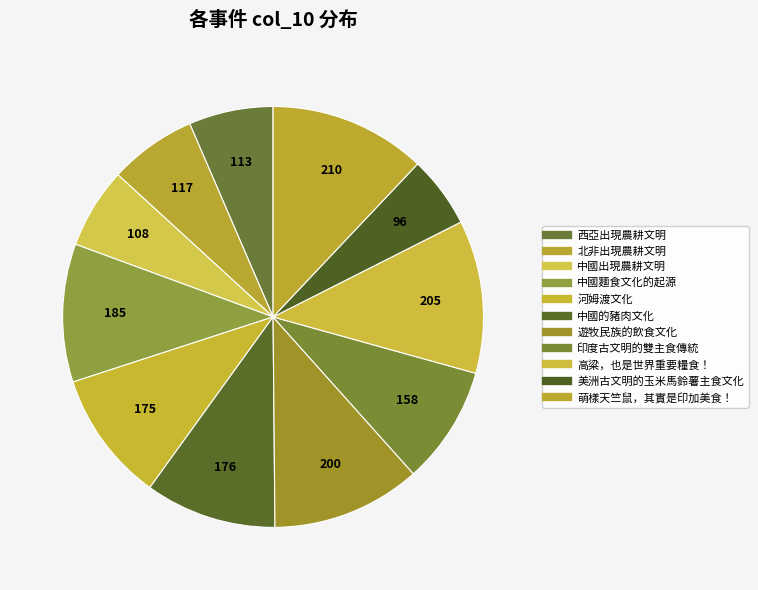

How many segments does this pie chart have?

11